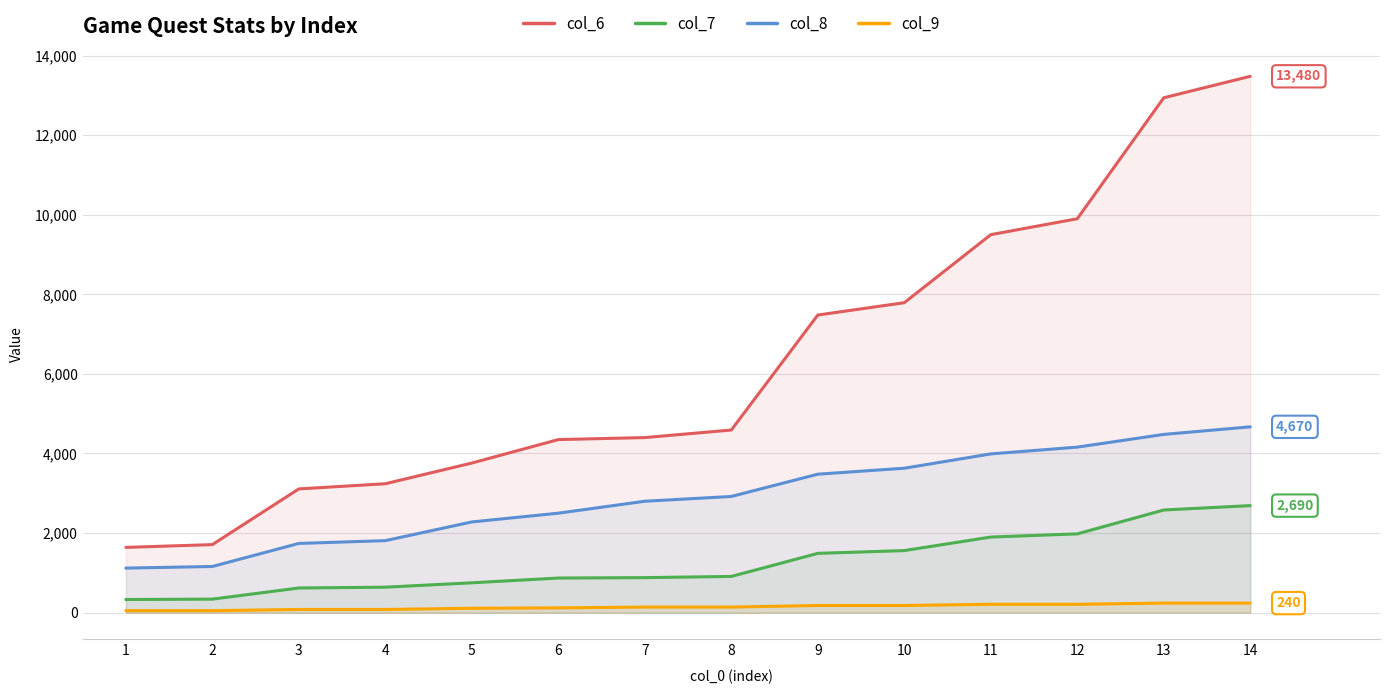

True or false: col_7 and col_6 intersect in this chart.

False